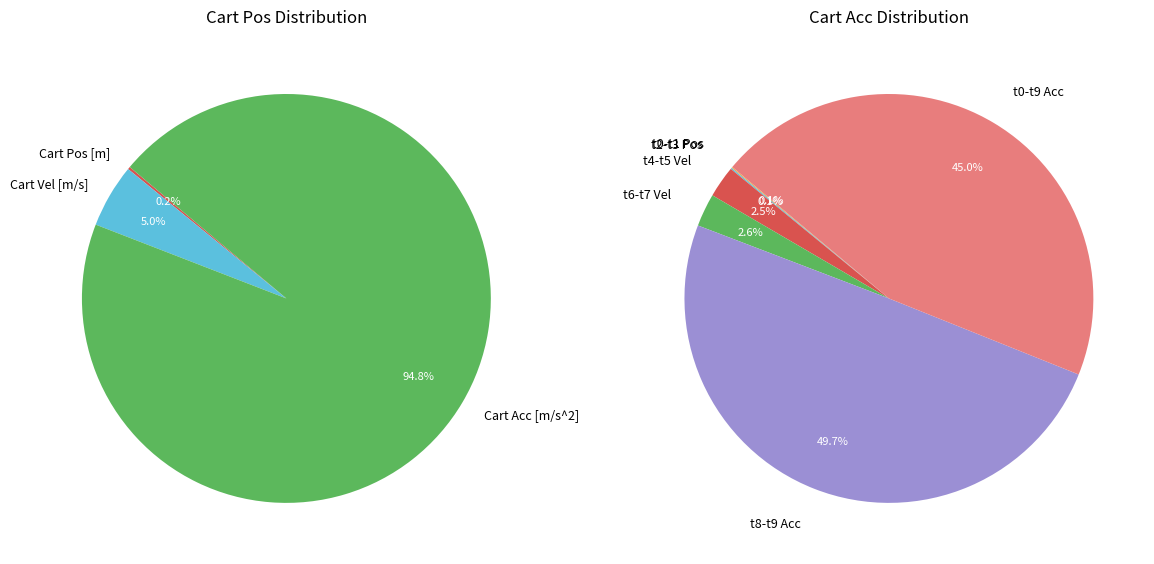

What is the smallest slice in the pie chart?

Cart Pos [m]